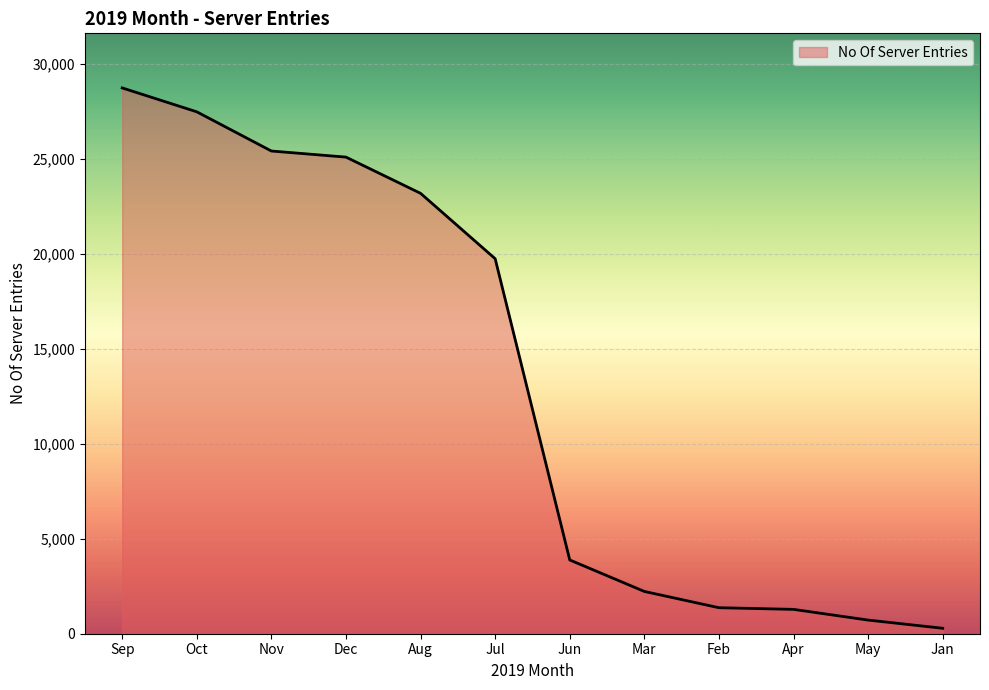

The value at May is 718. True or false?

True